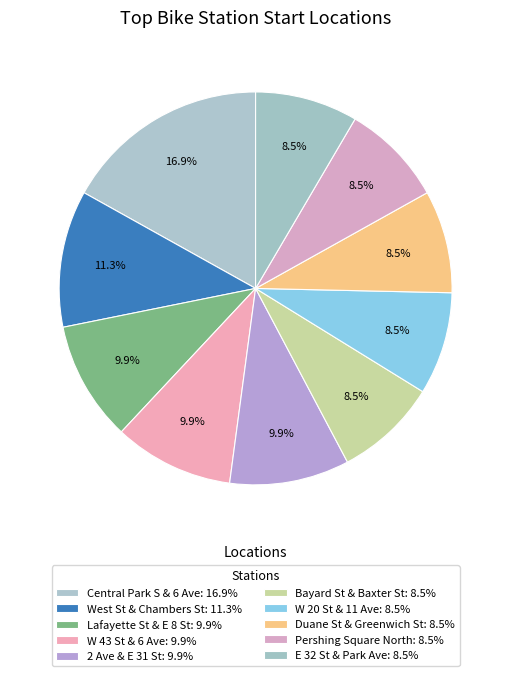

Is there any slice that represents more than half of the pie?

No